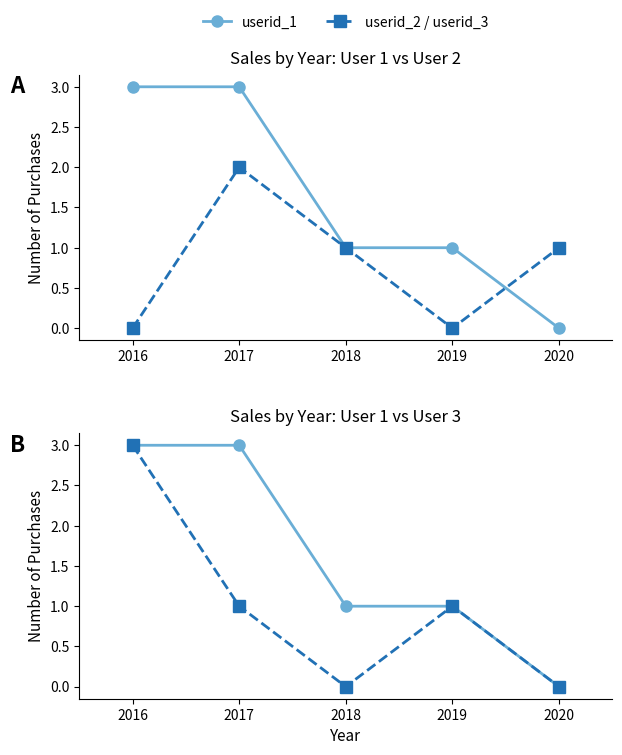

How many interior local valleys does the userid_3 series have?

1